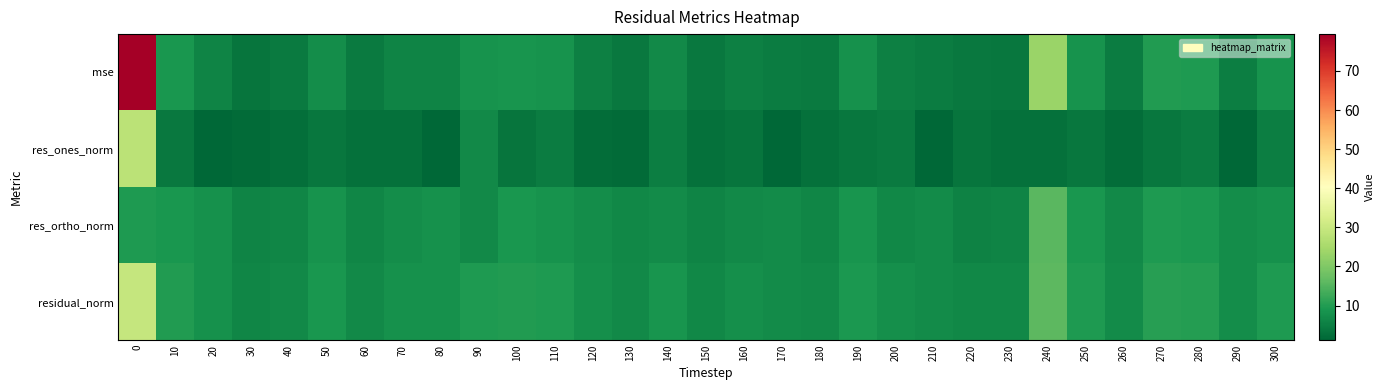

Which has a higher value, 30 or 90?

90